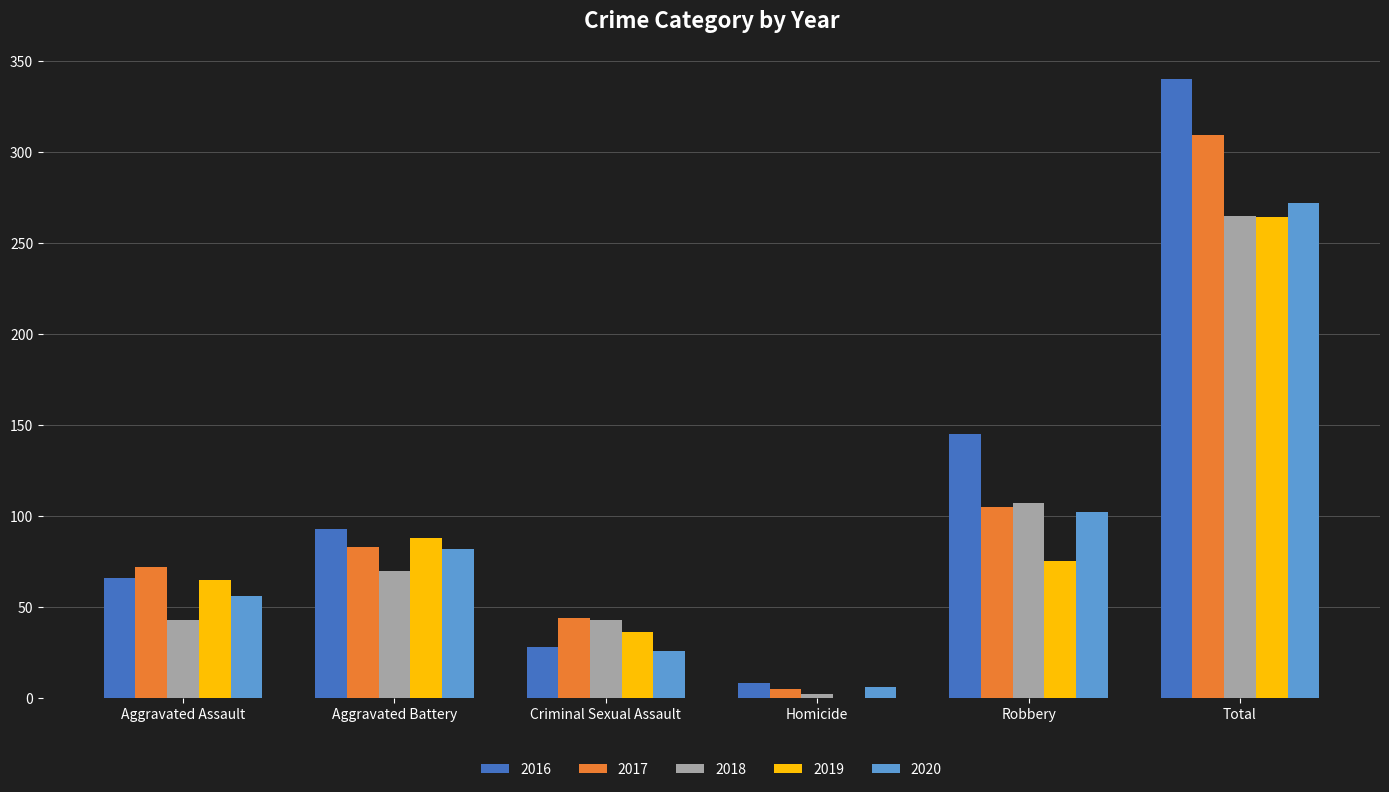

What is the difference between the 2016 values at Aggravated Assault and Robbery?

79